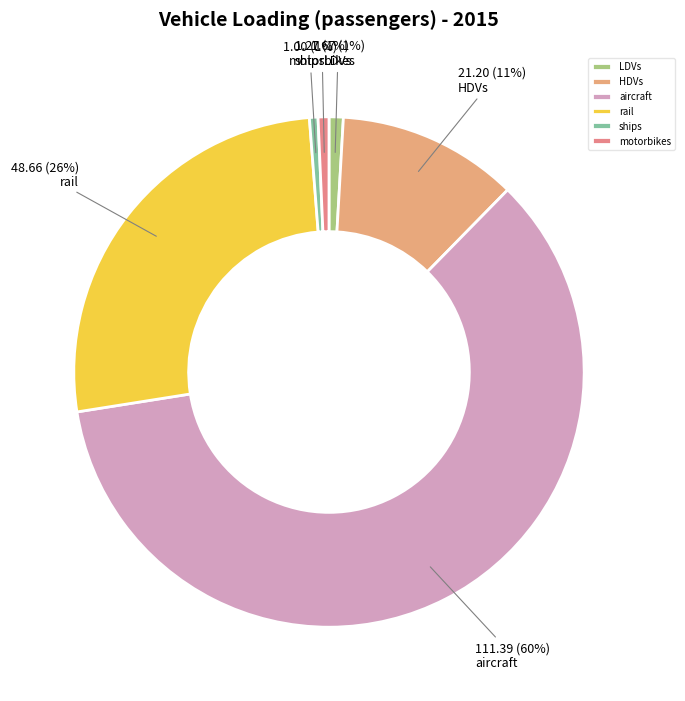

How many segments does this pie chart have?

6